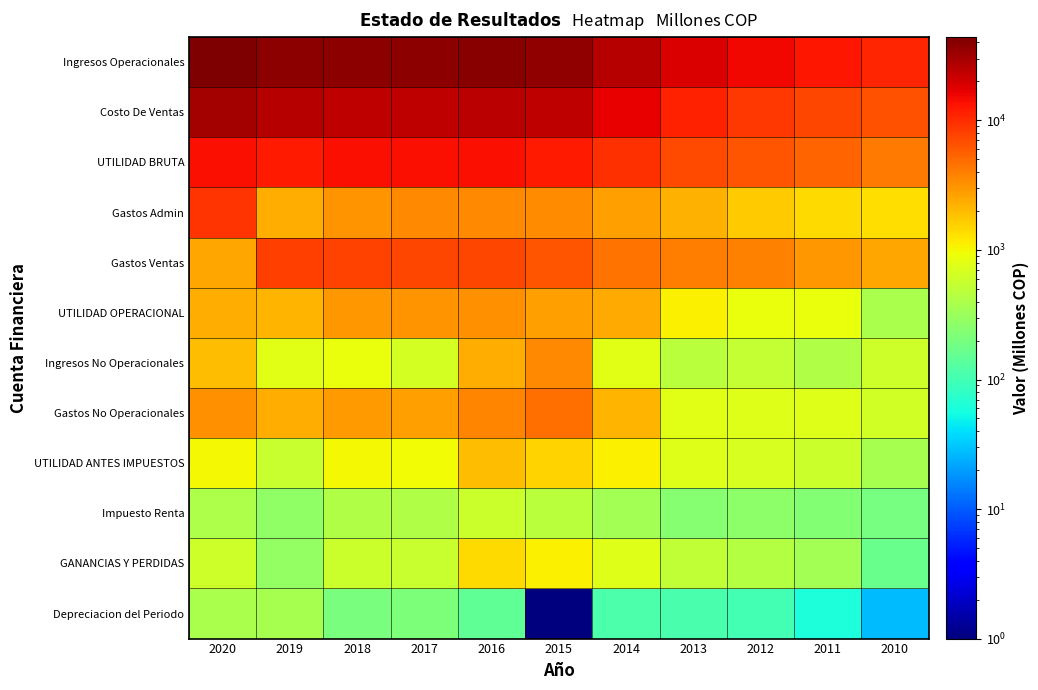

Reading left to right, extract all data points from this chart.

Ingresos Operacionales: 2020=43969.1	2019=38674.4	2018=37865.1	2017=37520.7	2016=39497.4	2015=36431.4	2014=26405.7	2013=18790.2	2012=15244.9	2011=12677.0	2010=10899.3
Costo De Ventas: 2020=30193.5	2019=26227.2	2018=24047.4	2017=23559.6	2016=25304.3	2015=24192.4	2014=16762.2	2013=11506.3	2012=8940.7	2011=7439.9	2010=6662.4
UTILIDAD BRUTA: 2020=13775.6	2019=12447.1	2018=13817.7	2017=13961.0	2016=14193.1	2015=12239.0	2014=9643.4	2013=7283.9	2012=6304.2	2011=5237.1	2010=4236.9
Gastos Admin: 2020=9013.5	2019=2344.9	2018=3042.6	2017=3584.7	2016=3578.2	2015=3311.2	2014=2753.3	2013=2217.2	2012=1635.3	2011=1378.9	2010=1353.7
Gastos Ventas: 2020=2482.4	2019=8006.1	2018=7881.7	2017=7403.3	2016=7599.8	2015=6192.5	2014=4481.8	2013=3991.8	2012=3772.9	2011=2960.4	2010=2494.7
UTILIDAD OPERACIONAL: 2020=2271.1	2019=2101.3	2018=2972.9	2017=3051.4	2016=3290.8	2015=2735.2	2014=2408.4	2013=1075.0	2012=896.1	2011=897.8	2010=388.5
Ingresos No Operacionales: 2020=1929.0	2019=785.9	2018=867.7	2017=663.9	2016=2361.8	2015=3470.6	2014=773.6	2013=482.1	2012=539.5	2011=422.6	2010=617.1
Gastos No Operacionales: 2020=3200.1	2019=2324.8	2018=2827.3	2017=2744.0	2016=3670.6	2015=4649.6	2014=2095.6	2013=796.2	2012=745.6	2011=739.7	2010=641.8
UTILIDAD ANTES IMPUESTOS: 2020=999.9	2019=562.5	2018=1013.3	2017=971.3	2016=1982.0	2015=1556.2	2014=1086.4	2013=760.9	2012=689.9	2011=580.8	2010=363.7
Impuesto Renta: 2020=398.5	2019=276.0	2018=422.5	2017=409.5	2016=584.4	2015=471.6	2014=346.3	2013=238.9	2012=261.3	2011=234.4	2010=199.3
GANANCIAS Y PERDIDAS: 2020=601.4	2019=286.5	2018=590.8	2017=561.8	2016=1397.5	2015=1084.6	2014=740.1	2013=521.9	2012=428.6	2011=346.4	2010=164.5
Depreciacion del Periodo: 2020=380.1	2019=366.3	2018=204.8	2017=209.8	2016=145.8	2015=0.1	2014=115.8	2013=108.9	2012=100.5	2011=60.7	2010=27.3